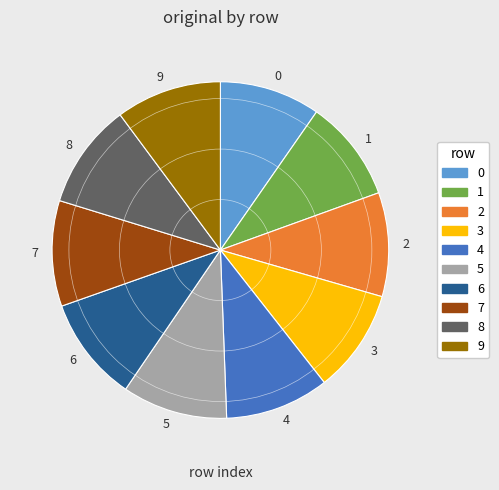

Is the sum of 1 and 2 greater than half?

No